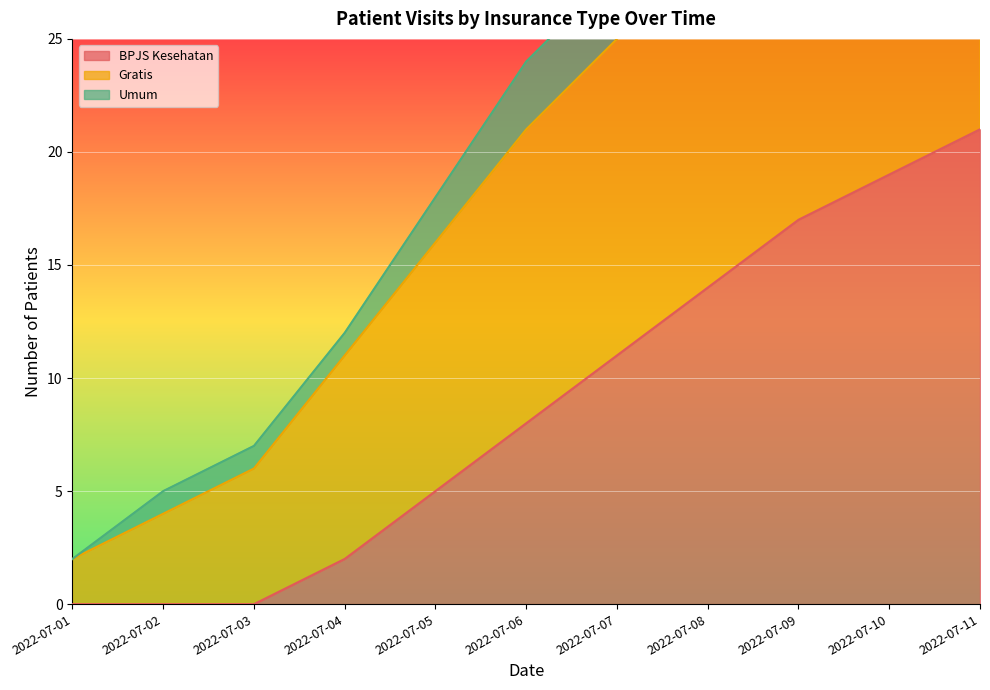

How many values in BPJS Kesehatan are above zero?

8